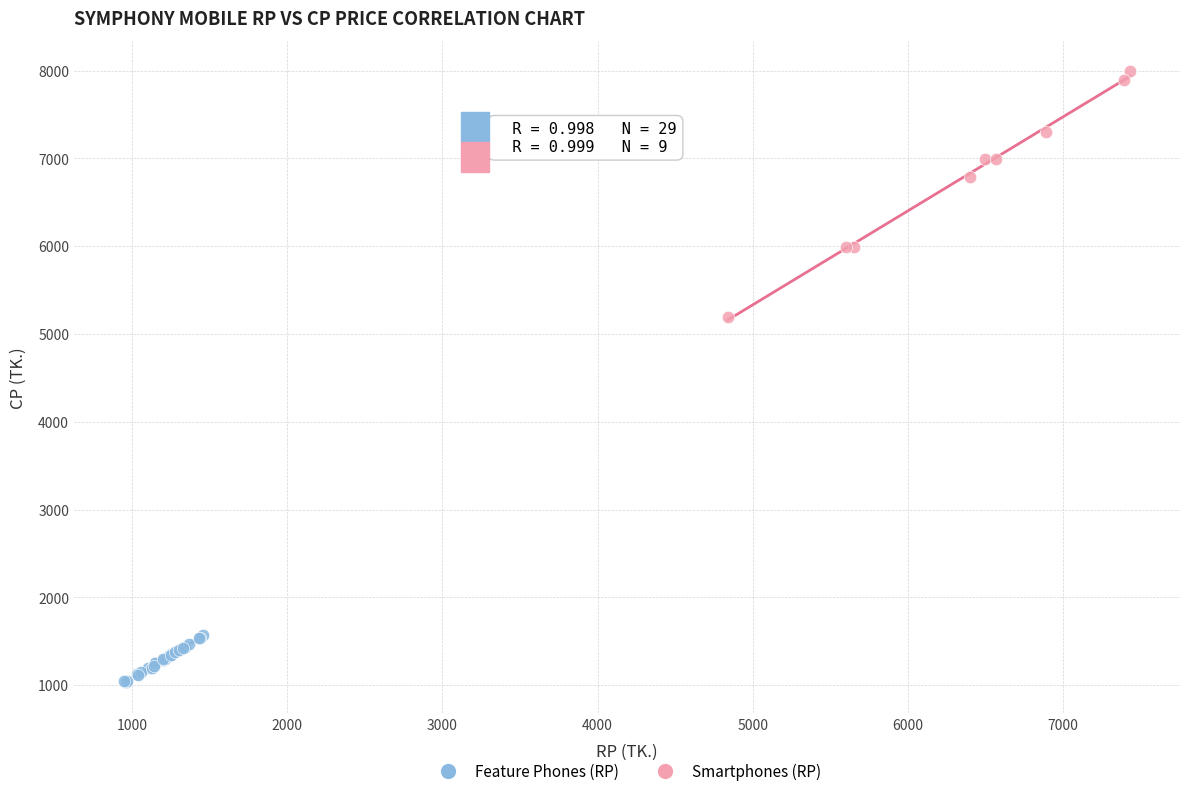

Which series contains the lowest Y value?

Feature Phones (RP)